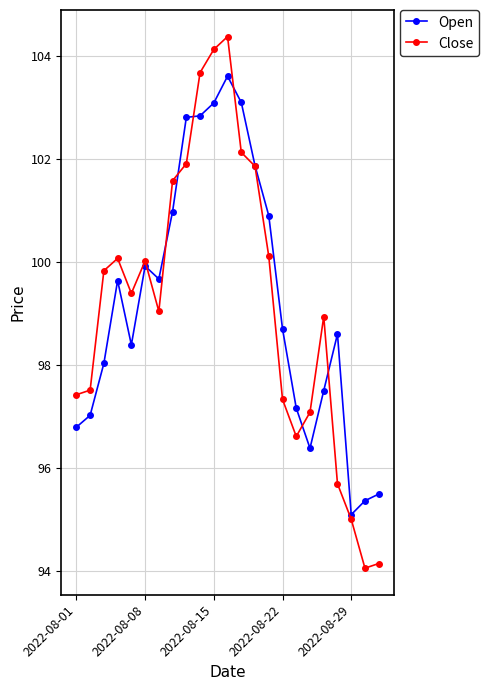

Which series ends up on top after the final intersection of Close and Open?

Open